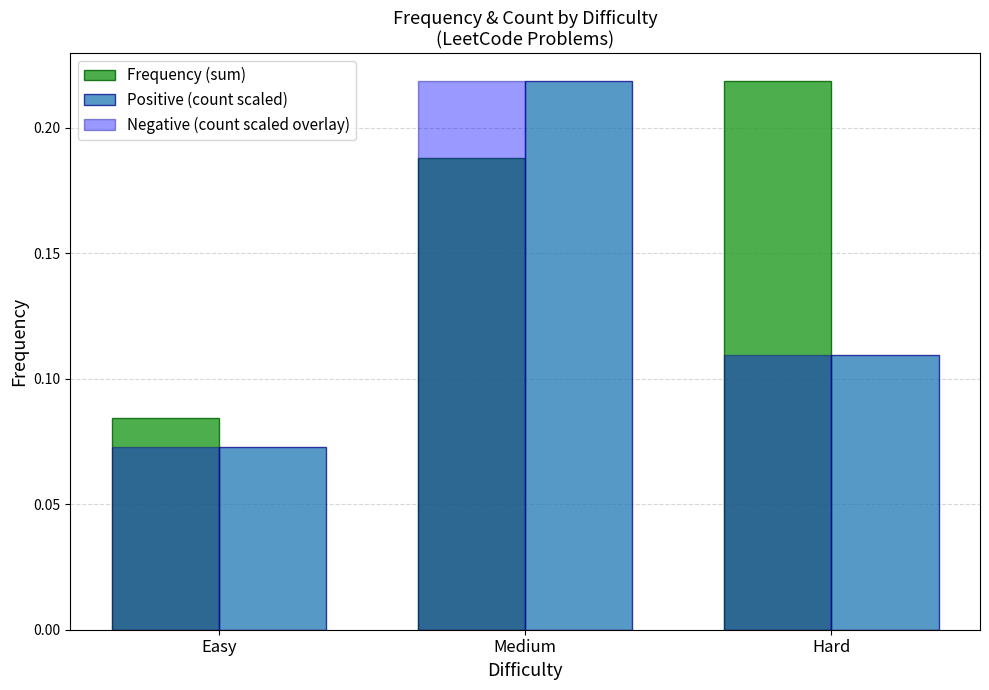

At which category does the chart reach its minimum across all series?

Easy